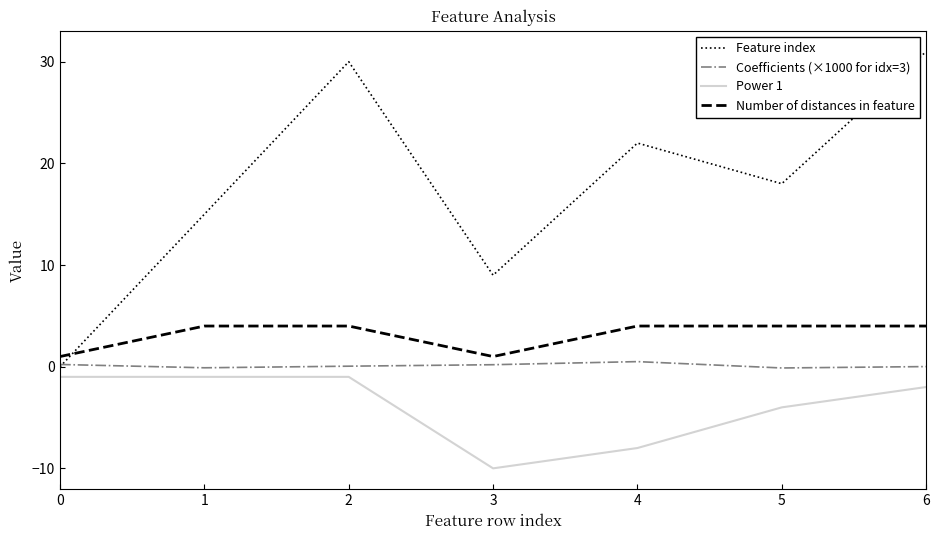

What is the greatest value displayed?

31.0